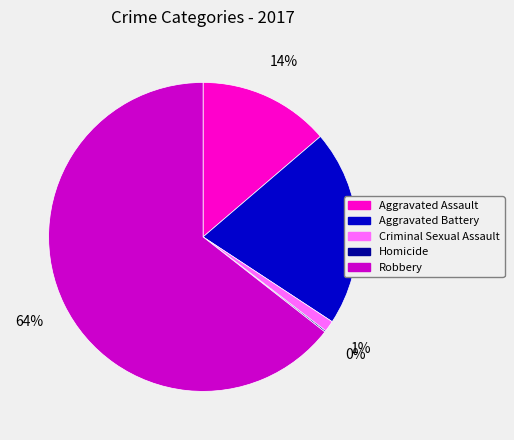

Combined, do Aggravated Battery and Aggravated Assault account for over 50%?

No